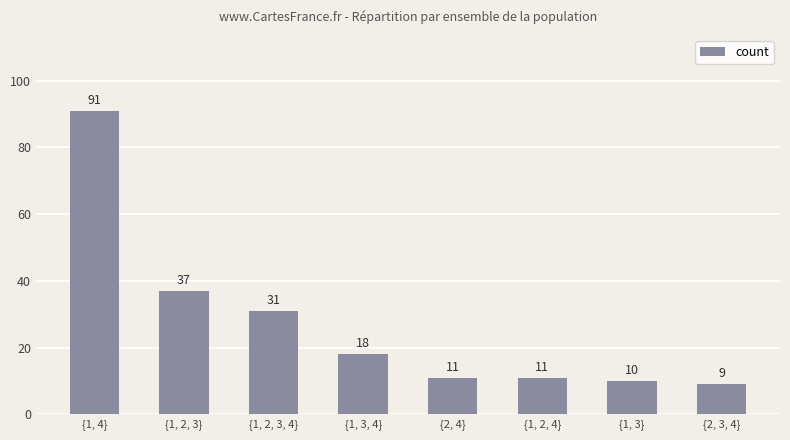

What is the sum of all values?

218